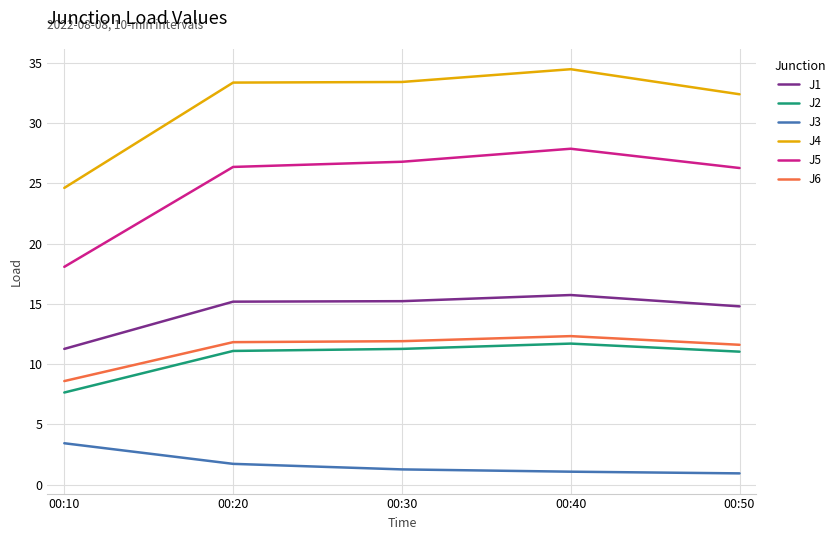

What is the total value across all series at 00:50?

97.0